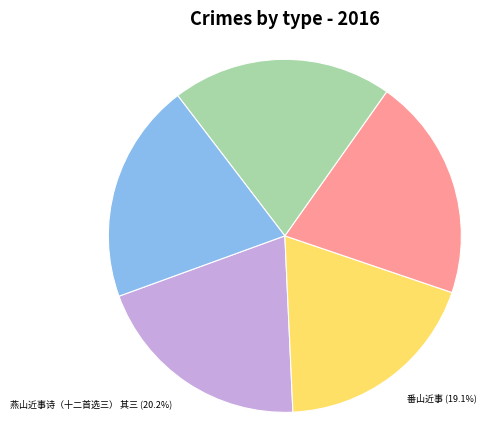

Is there a majority slice in this chart?

No